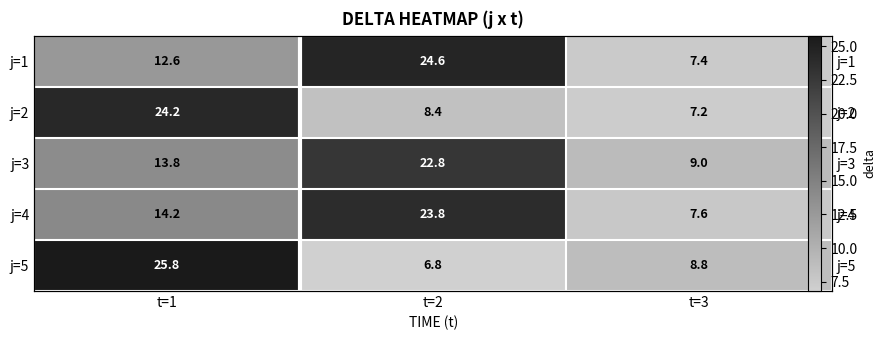

What is the difference between the maximum and second lowest values in the j=1 series?

12.0